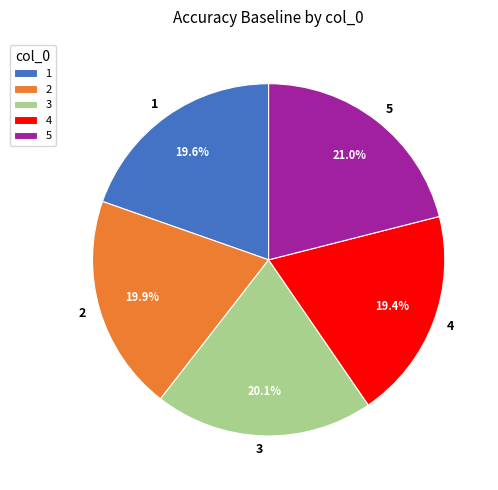

How many slices are in this pie chart?

5